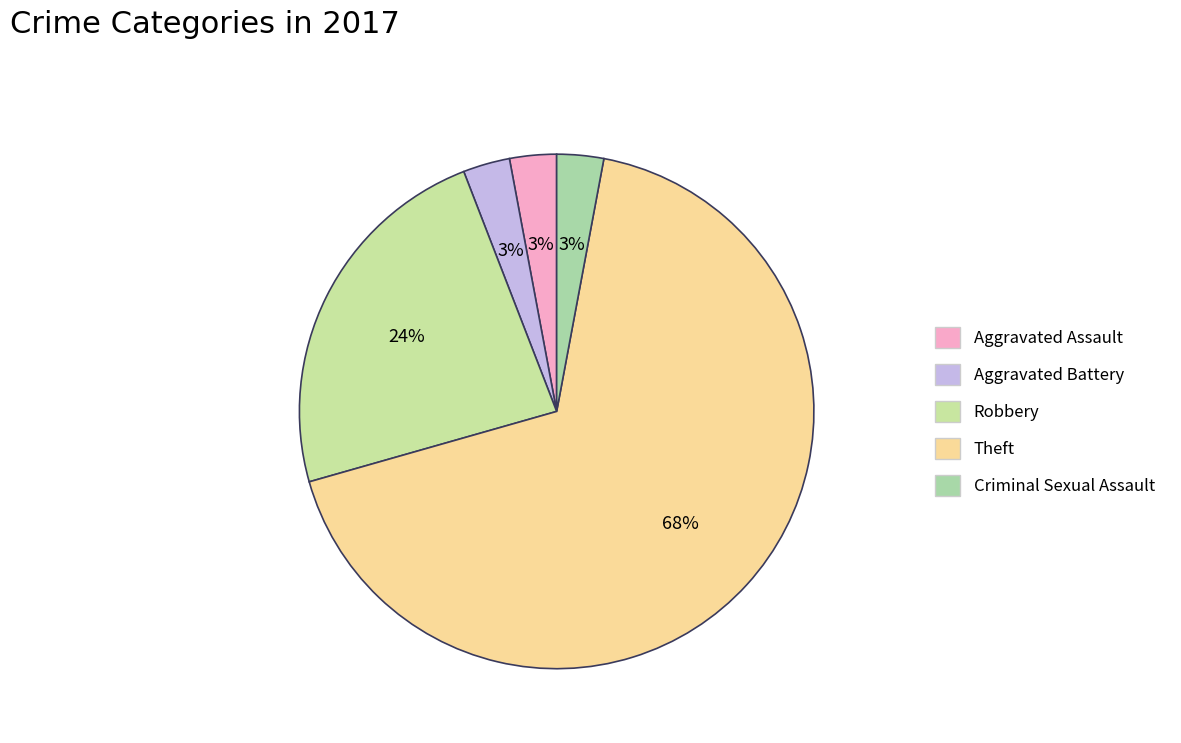

How many segments does this pie chart have?

5